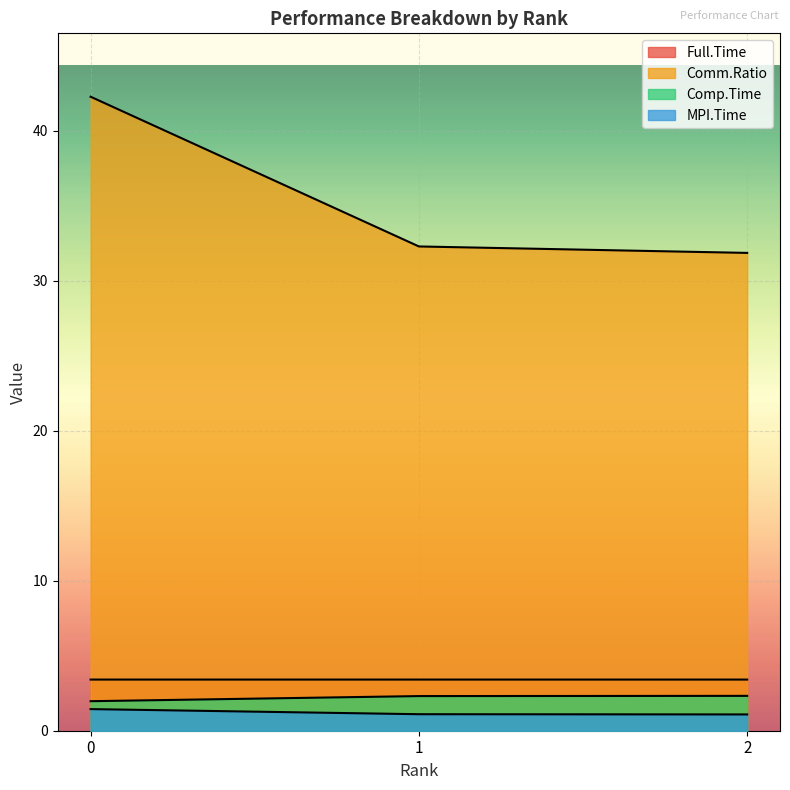

What is the value of the Comp.Time point at the 3rd from the left?

2.3